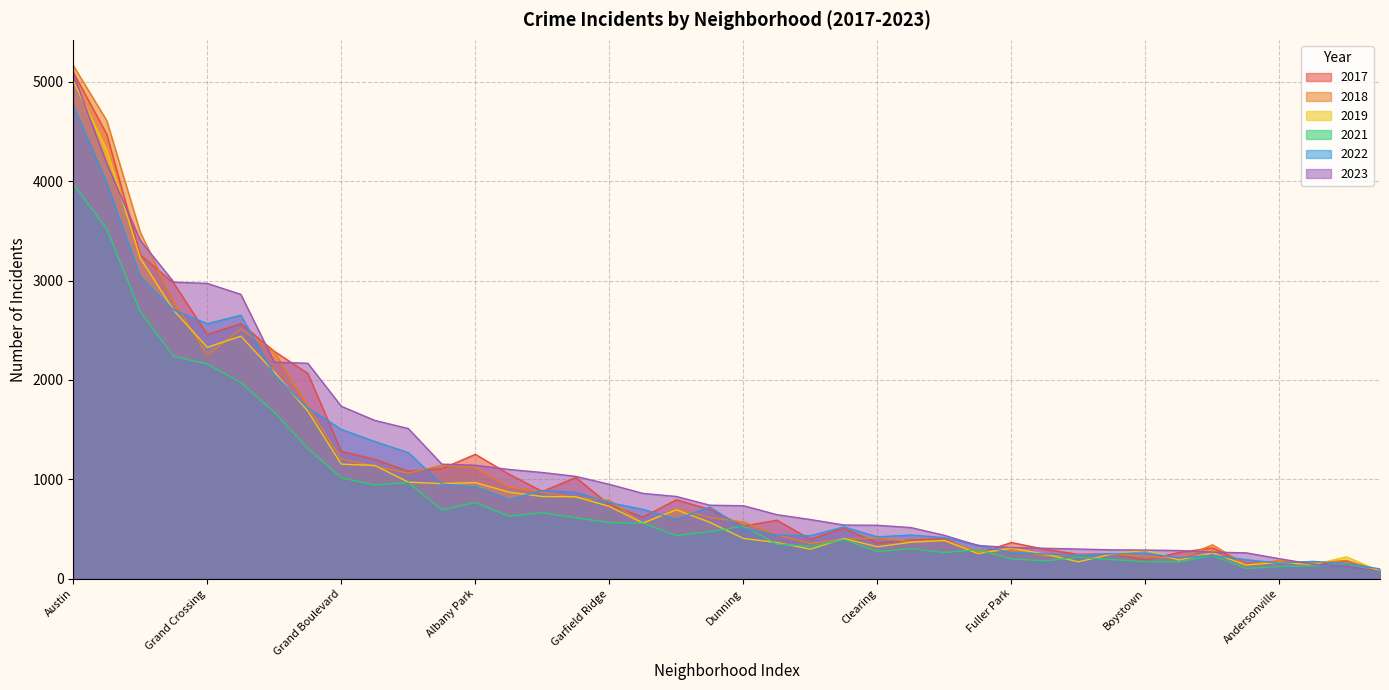

What is the label of the 24th point from the left?

East Side